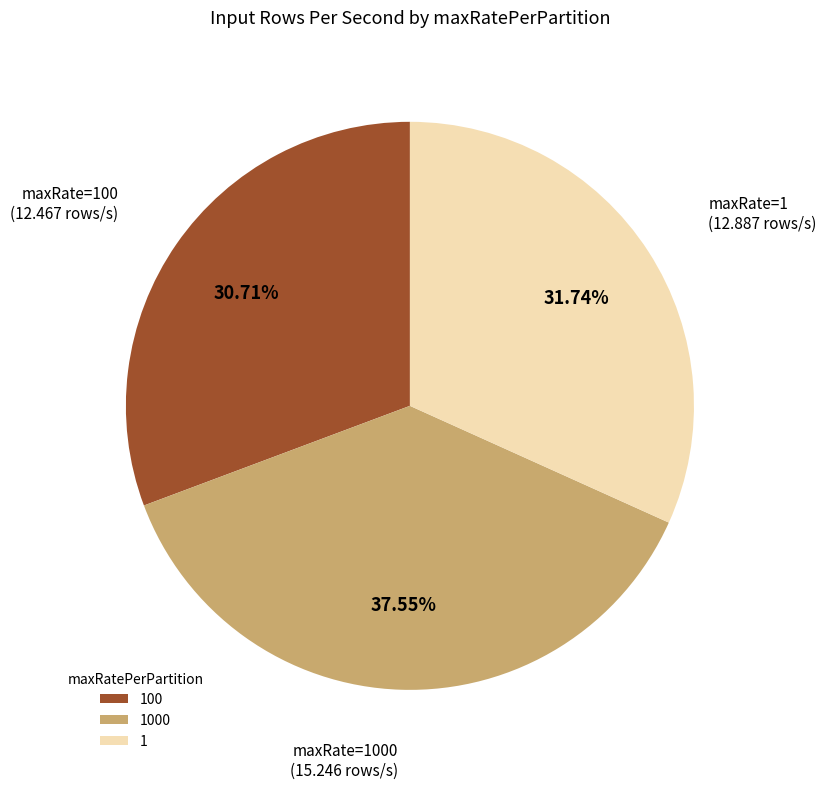

Which slice is the largest?

1000